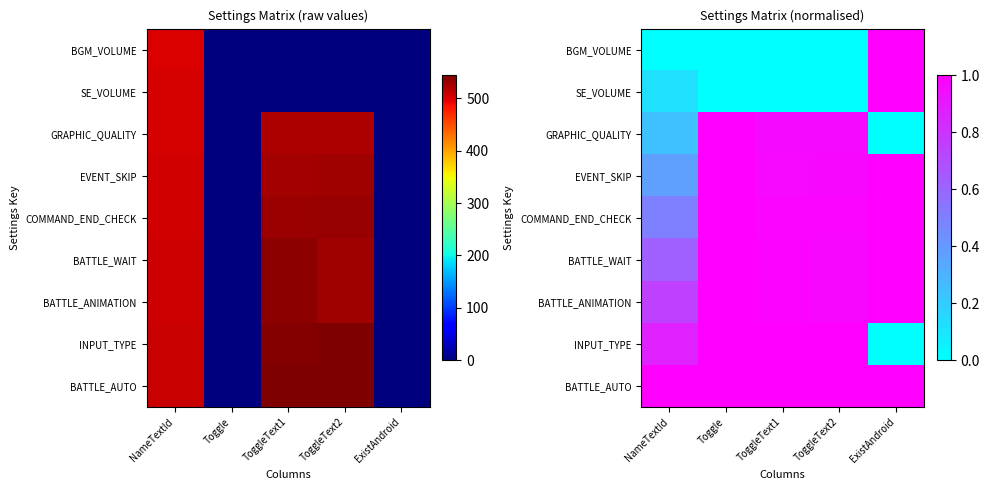

The SE_VOLUME series shows 0.0 at Toggle. True or false?

True